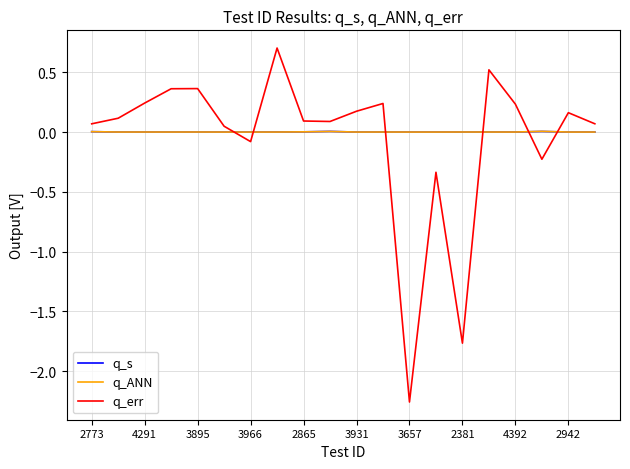

How many lines are shown in the chart?

3